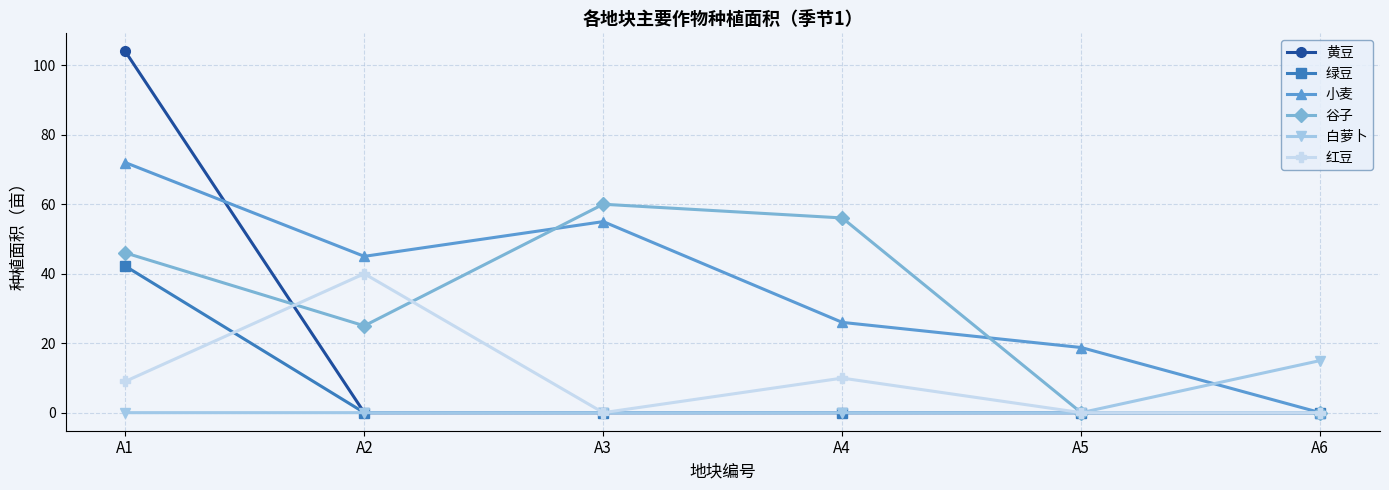

Is this an area chart (filled region under the line)?

No